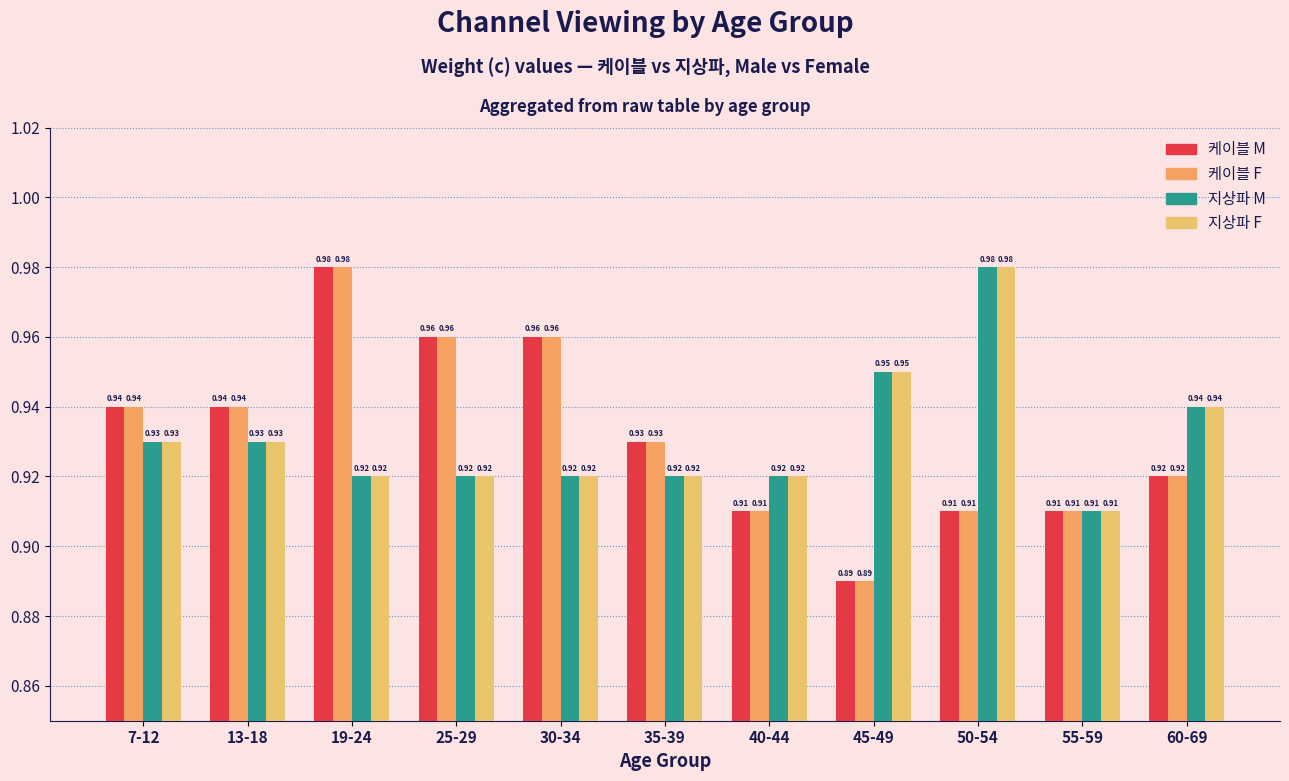

How many bars are there in each group?

4